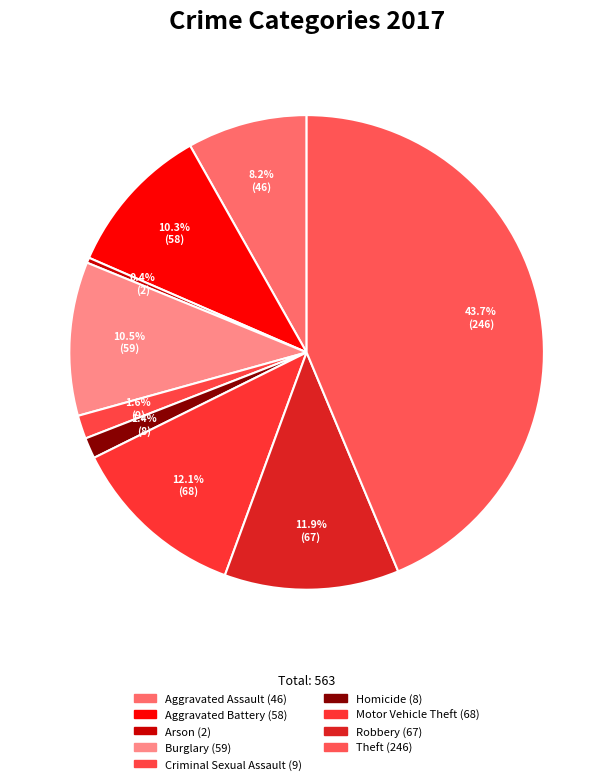

True or false: Aggravated Battery accounts for 10% of the total.

True